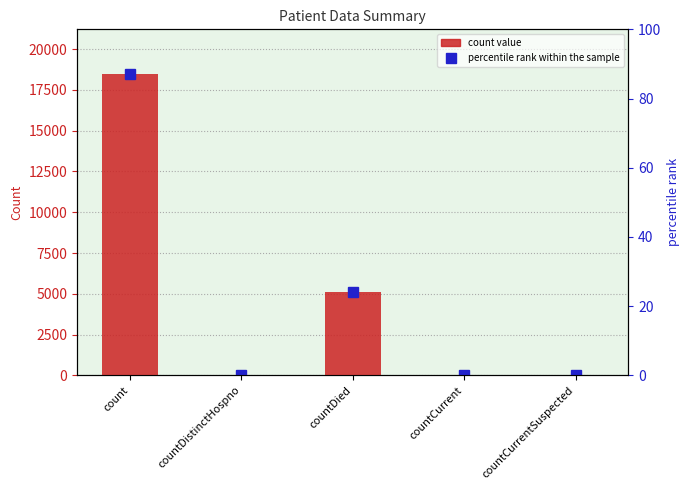

List the labels in order of value, smallest first.

countCurrentSuspected, countDistinctHospno, countCurrent, countDied, count